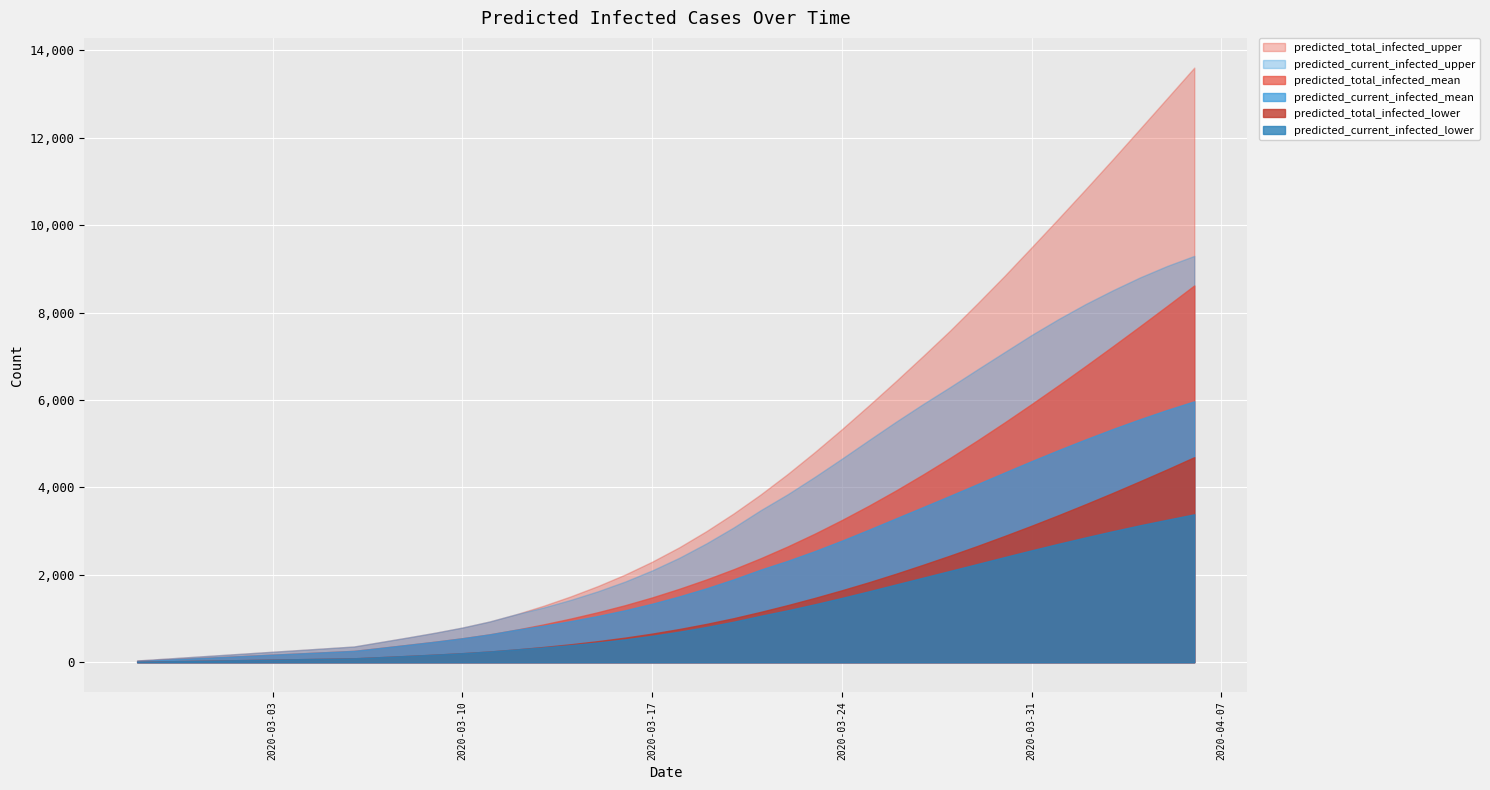

Which series has the largest range (max minus min)?

predicted_total_infected_upper